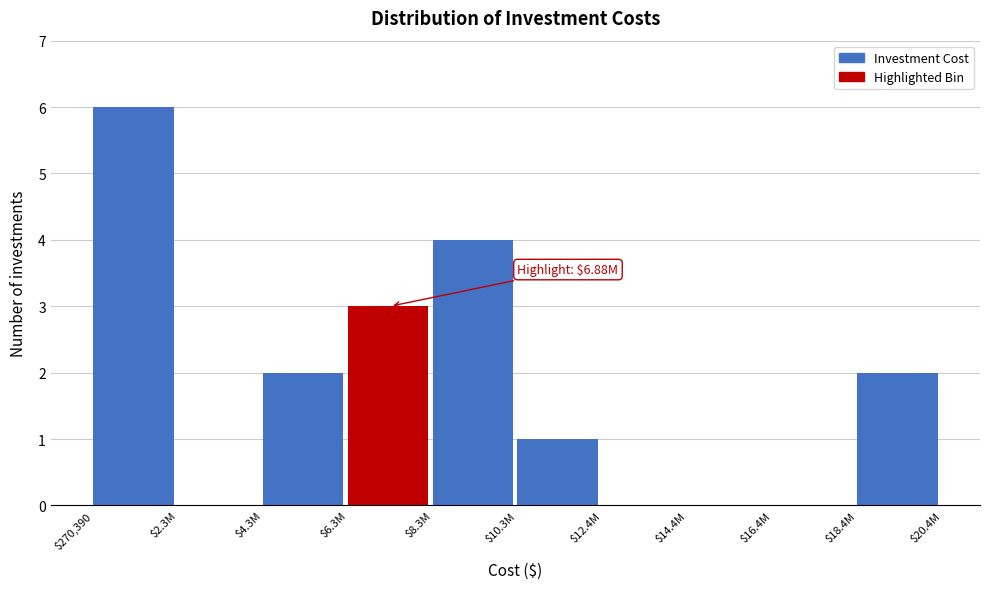

True or false: the data shows 3 at $2.3M.

False